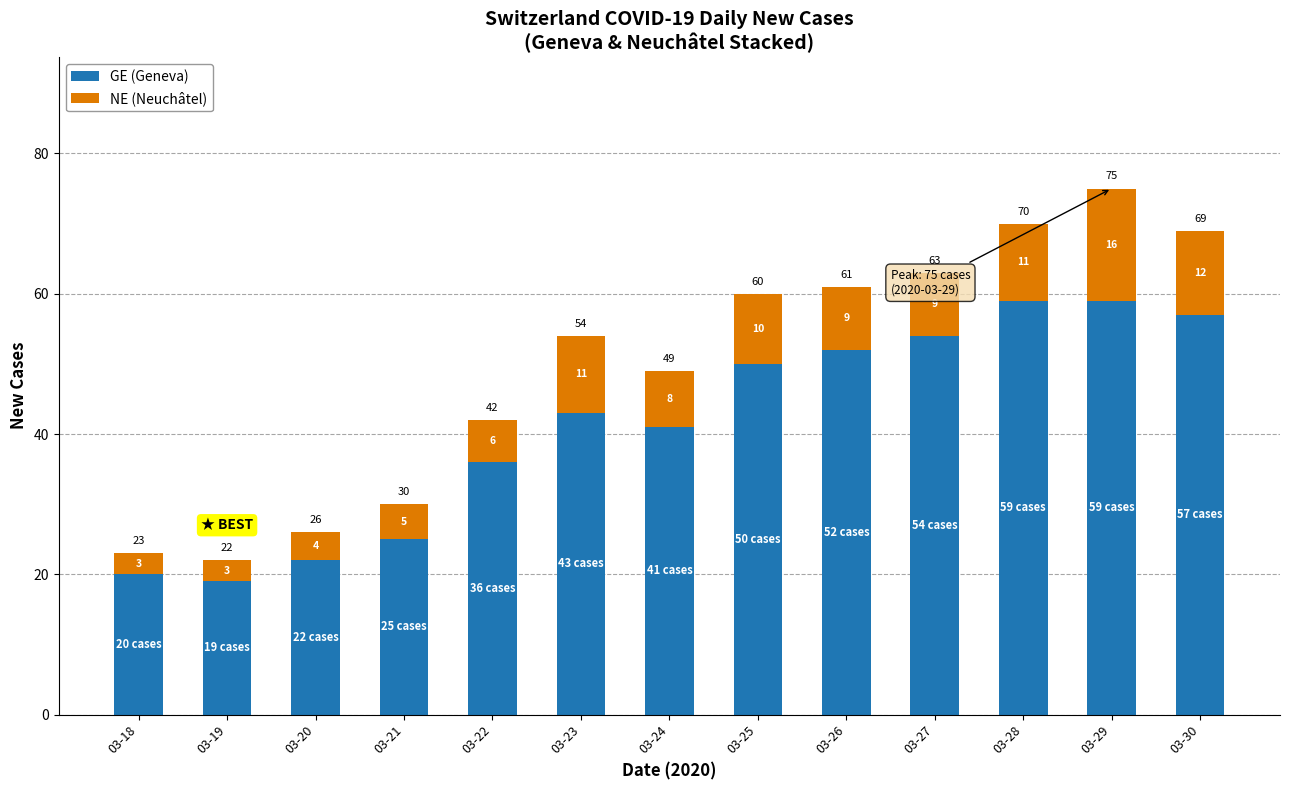

What is the minimum value for GE (Geneva)?

19